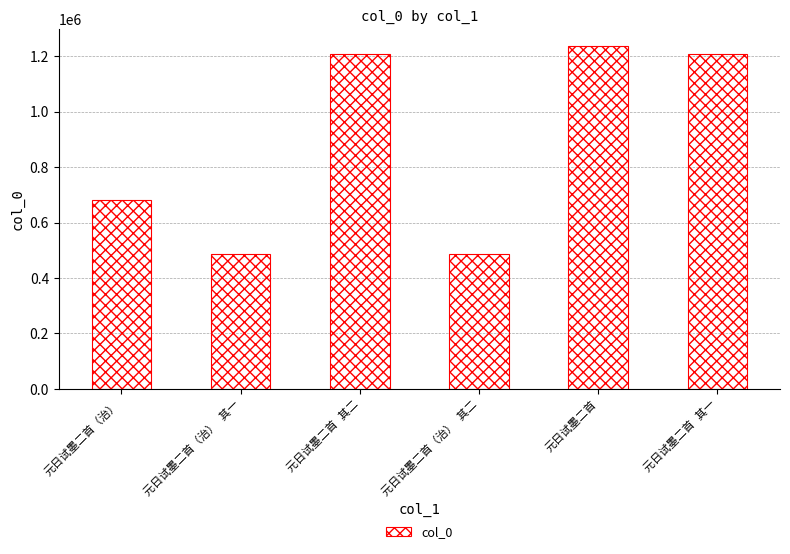

What is the value of the 2nd bar from the left?

486189